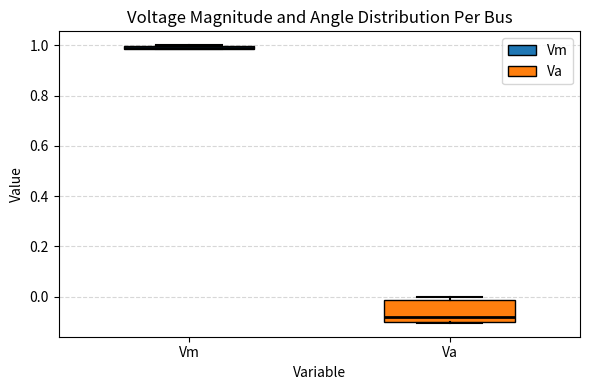

Where is the upper edge of the box for Va on the y-axis? The values are not printed on the chart, so give them approximately, as read against the axis.

-0.02